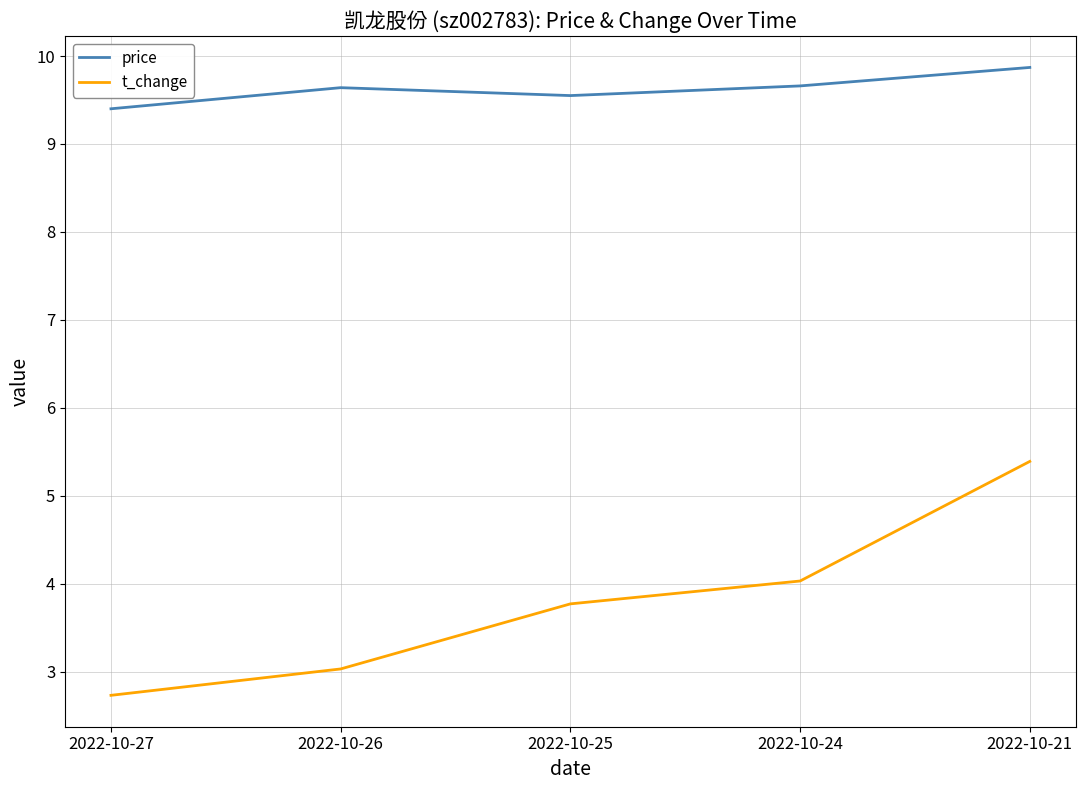

Where is price nearest to the value 9?

2022-10-27